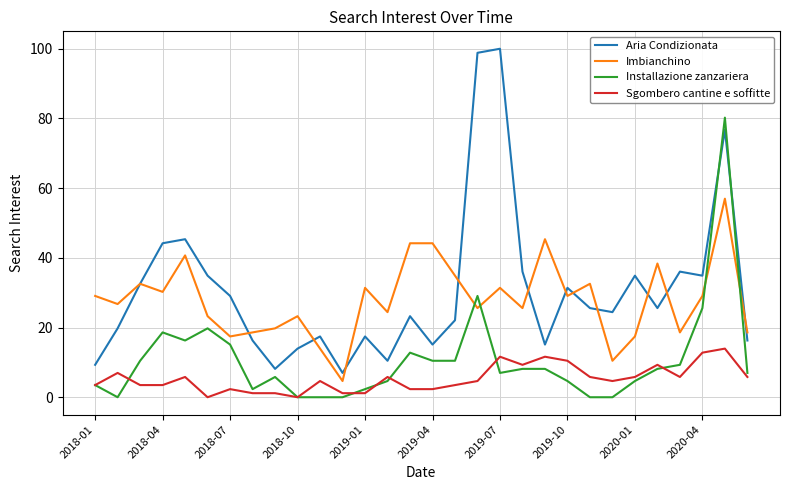

What is the maximum value shown in the chart?

100.0